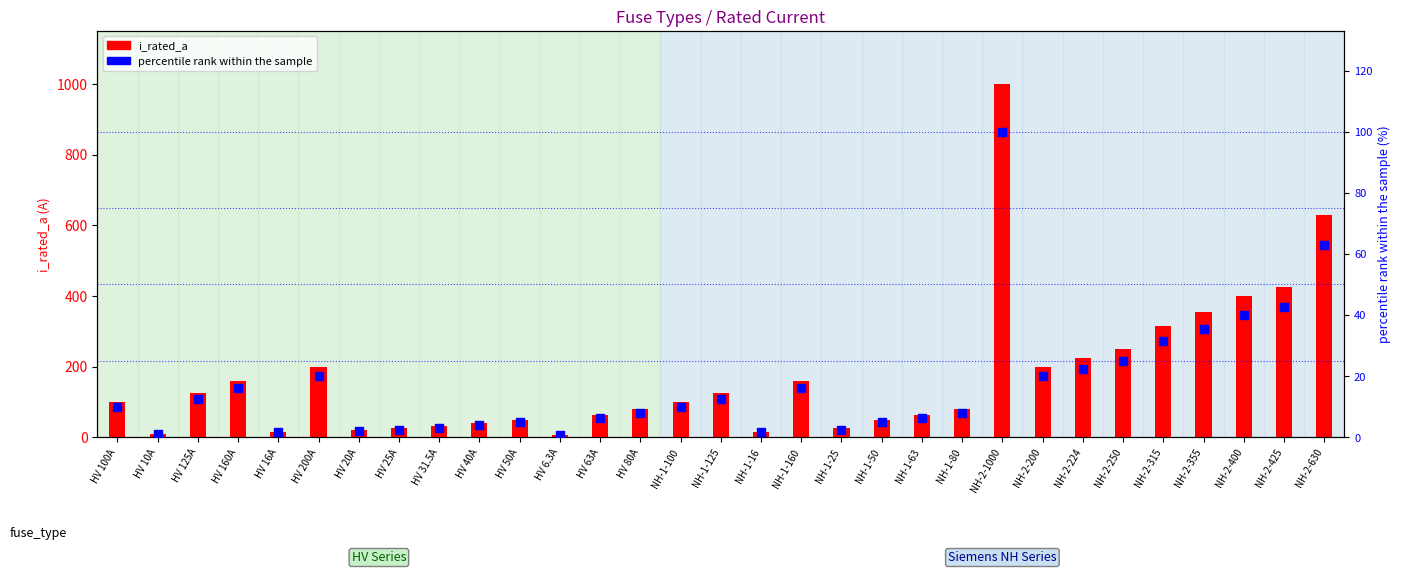

What are all the series names shown in the legend?

i_rated_a, percentile rank within the sample